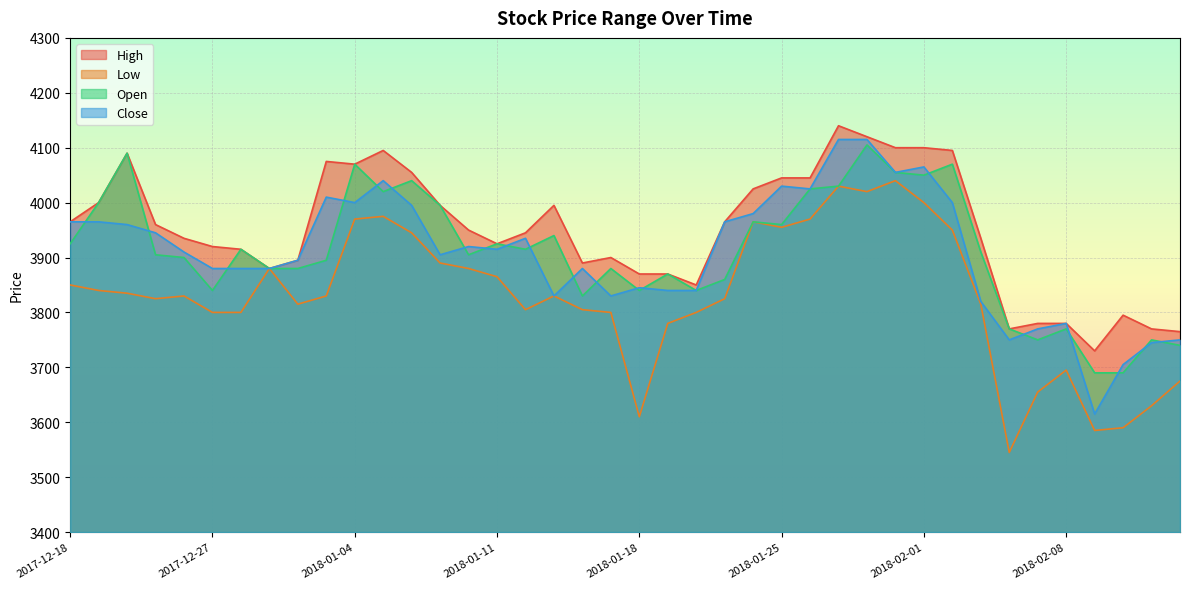

What is the minimum value for Open?

3690